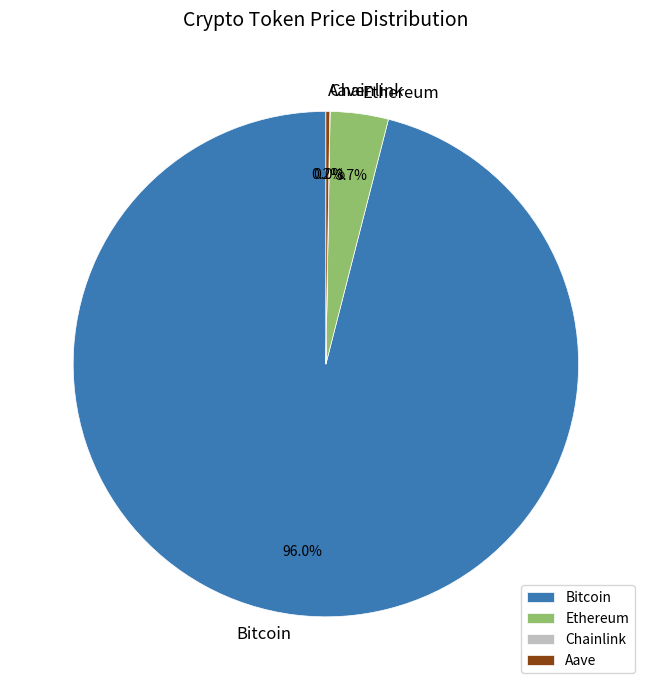

What portion of the pie excludes Ethereum?

96.3%